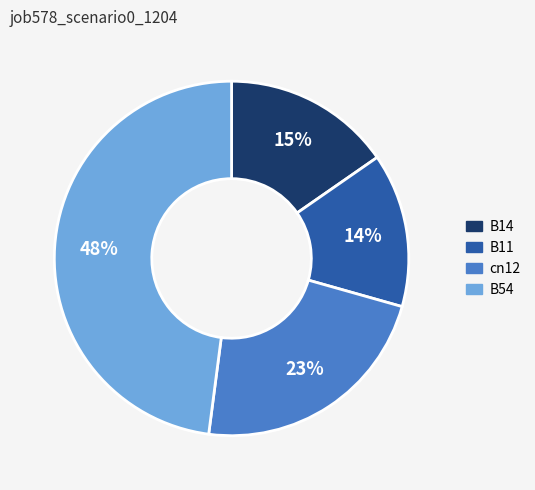

How many segments does this pie chart have?

4